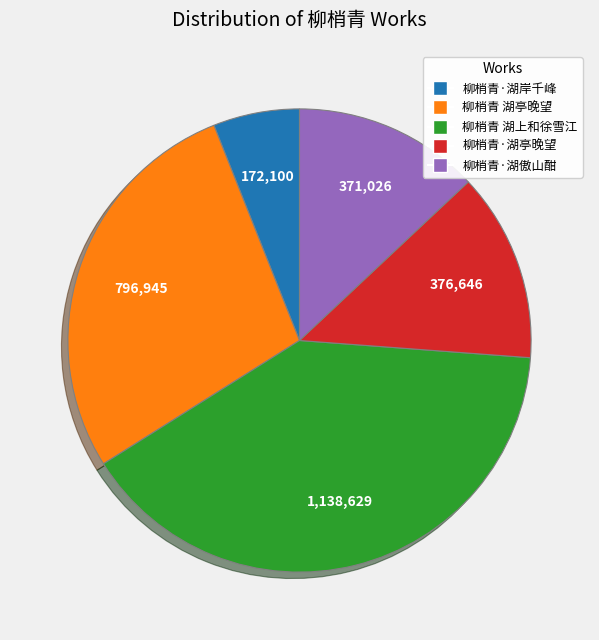

Does 柳梢青·湖傲山酣 represent more than half of the total?

No